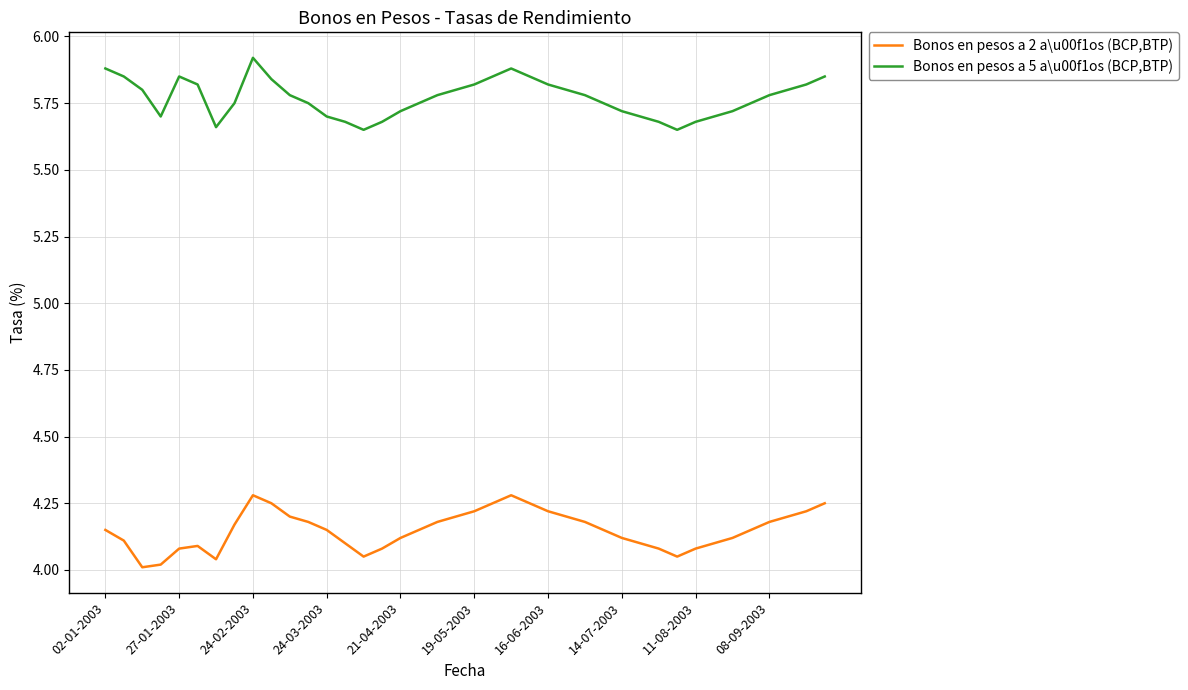

True or false: Bonos en pesos a 5 a\u00f1os (BCP,BTP) and Bonos en pesos a 2 a\u00f1os (BCP,BTP) cross at least once.

False